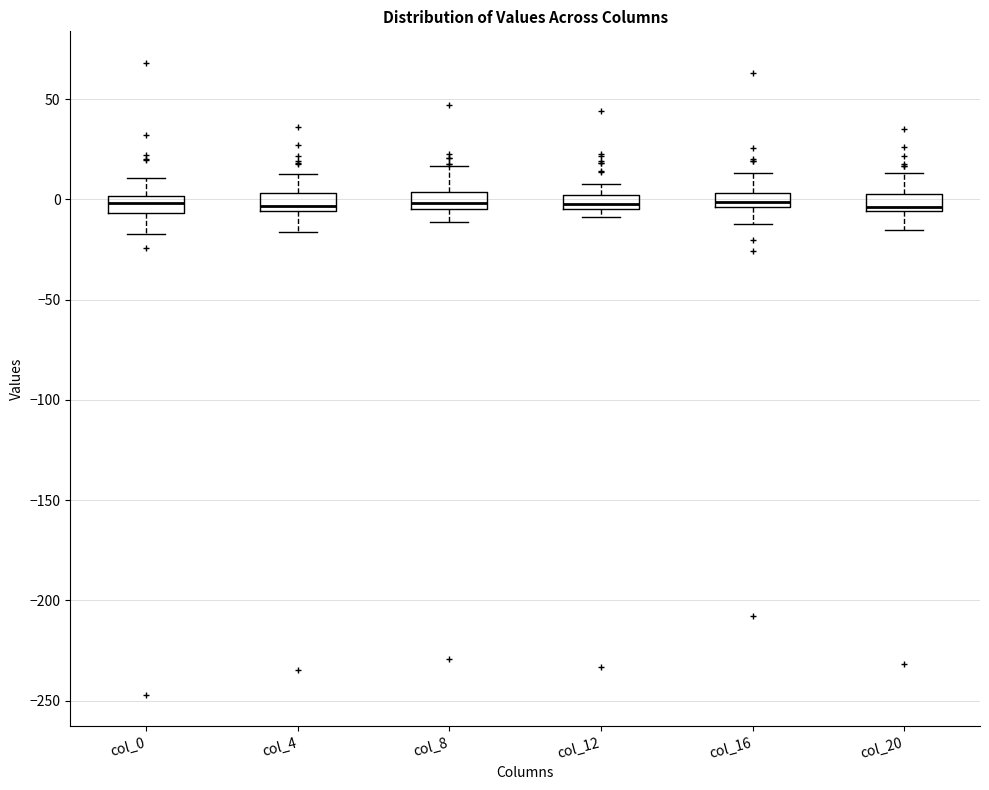

Where is the upper edge of the box for col_20 on the y-axis? The values are not printed on the chart, so give them approximately, as read against the axis.

5